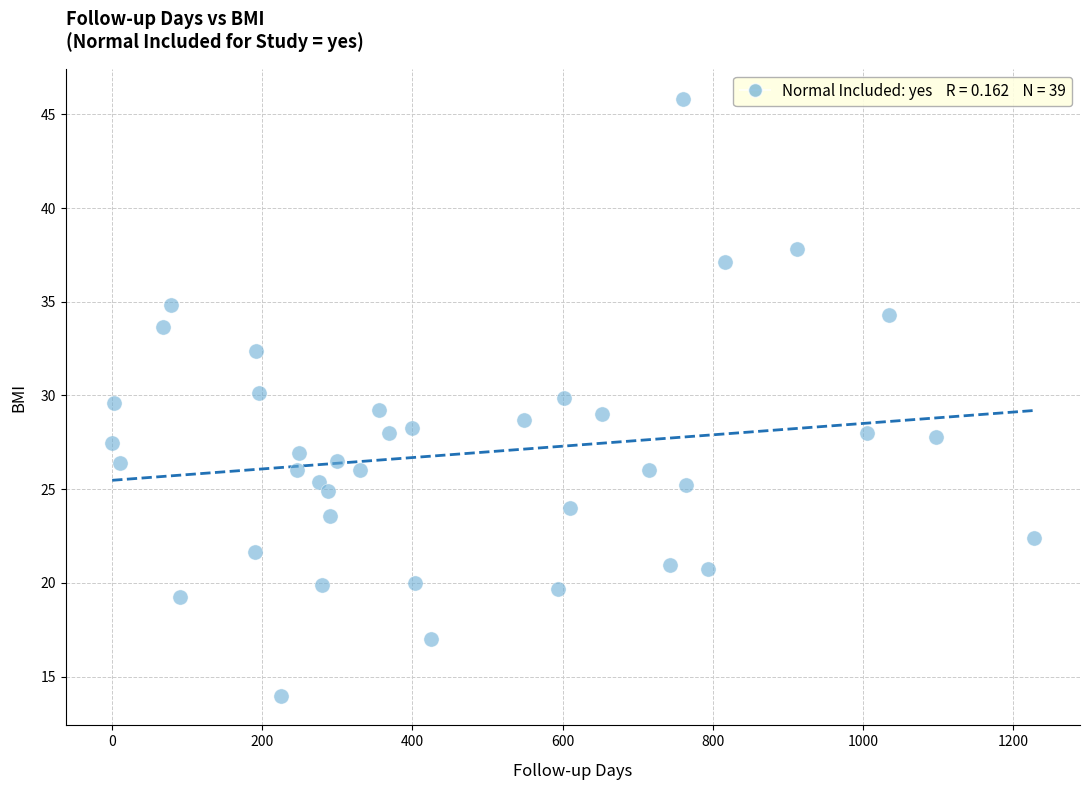

What is the range of Y values (max minus min)?

31.8